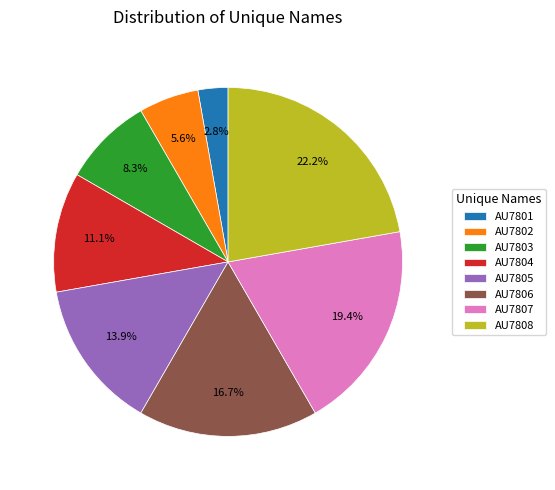

What is the smallest slice in the pie chart?

AU7801